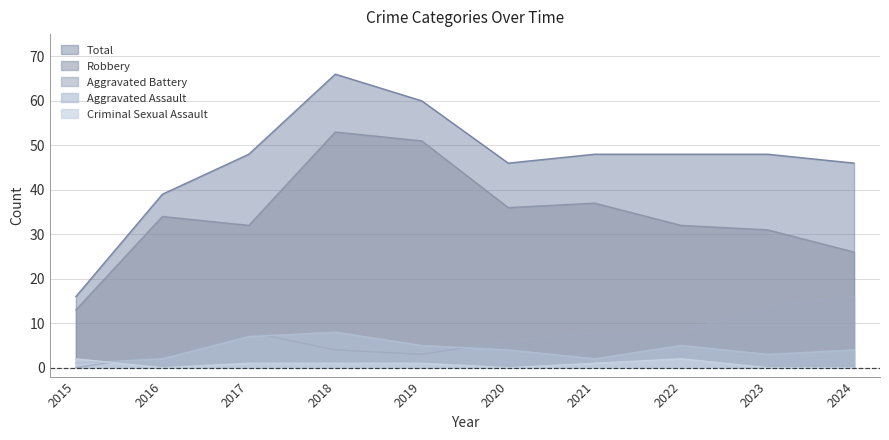

How many values in Criminal Sexual Assault are above zero?

6